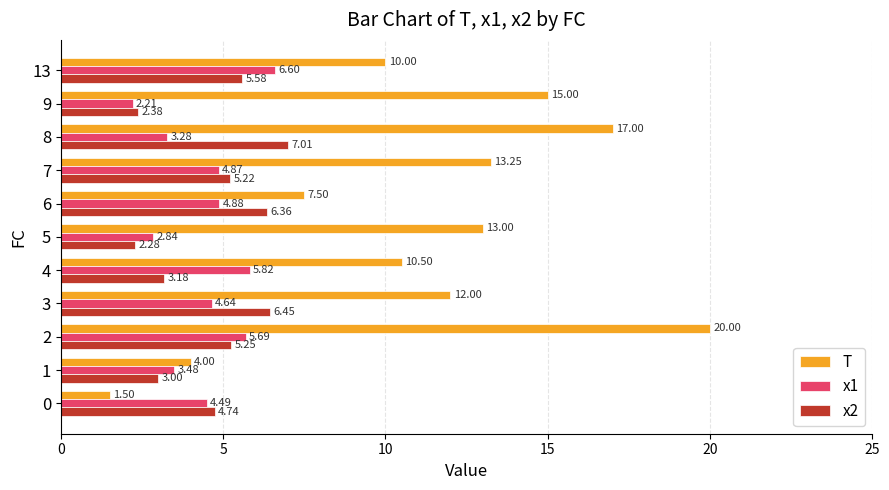

At which category does the chart reach its peak across all series?

2